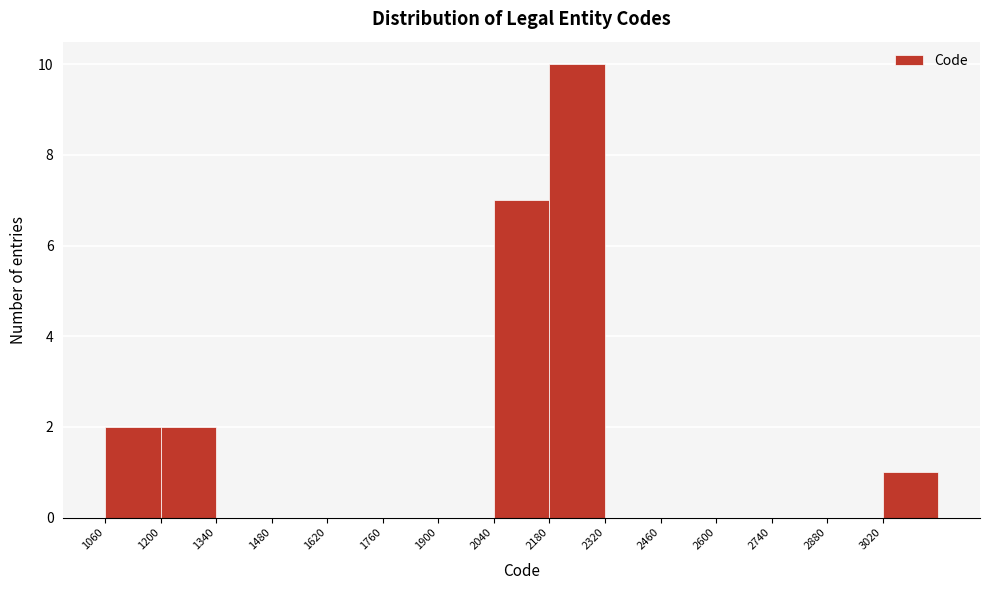

Which range on the x-axis has the tallest bar?

2180 to 2320